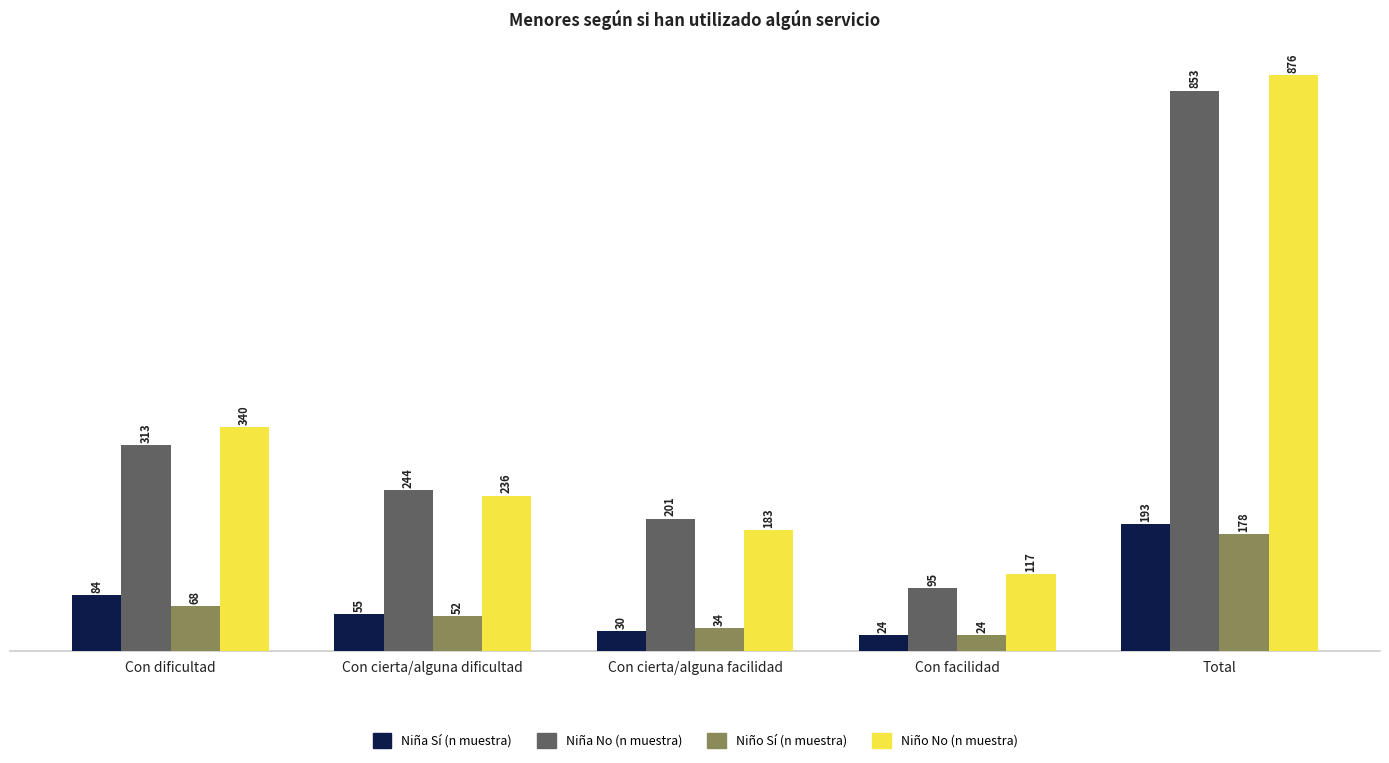

What is the difference between the maximum and minimum values in the Niña Sí (n muestra) series?

169